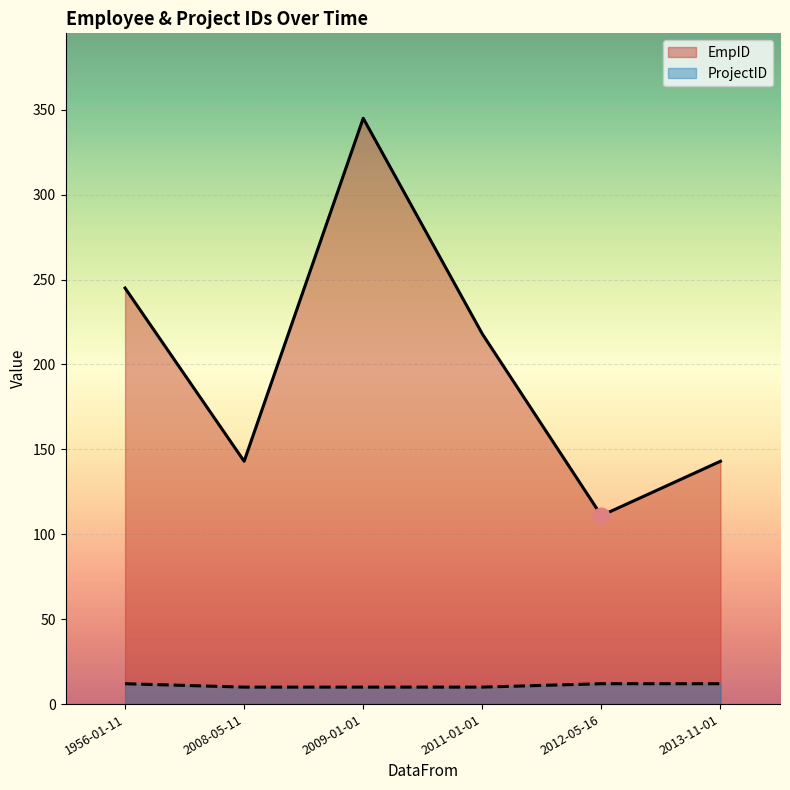

Which series has the widest spread of values?

EmpID